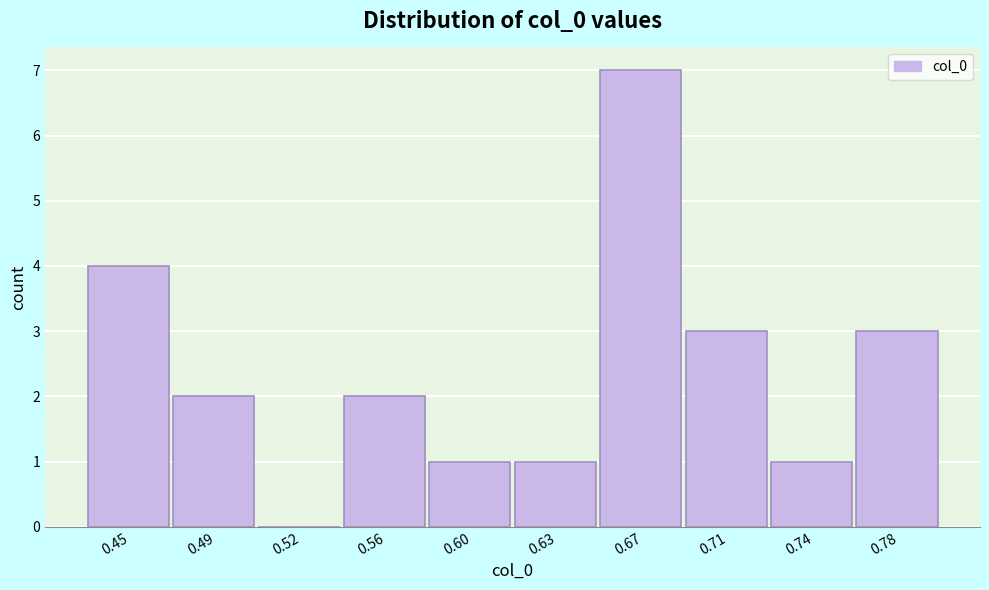

Reading left to right, transcribe all the data shown in this chart.

0.45=4	0.49=2	0.52=0	0.56=2	0.60=1	0.63=1	0.67=7	0.71=3	0.74=1	0.78=3